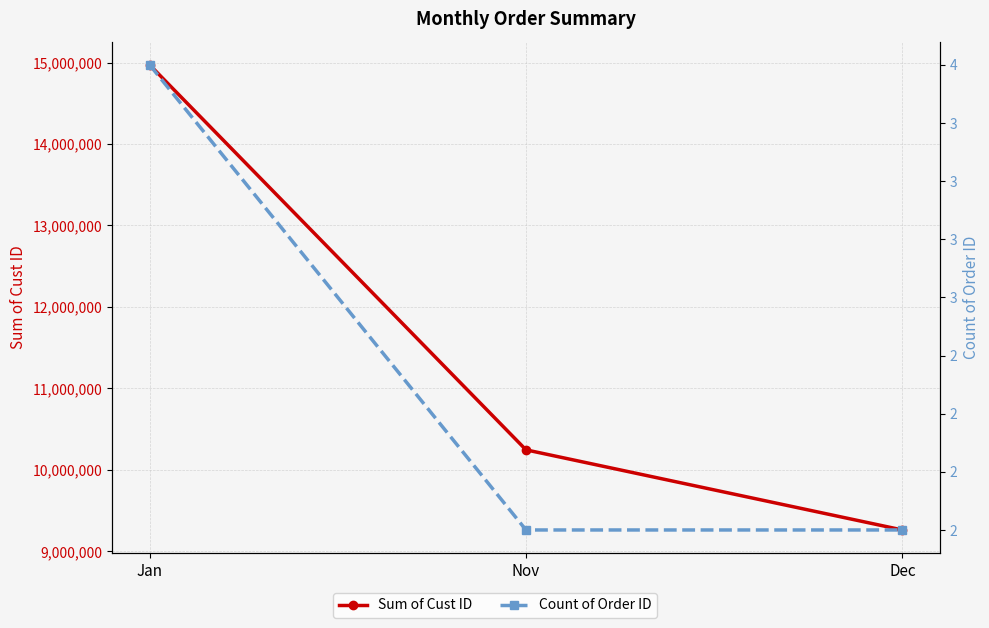

Reading left to right, what are all the values shown in this chart?

Sum of Cust ID: 14971328	10245173	9261667
Count of Order ID: 4	2	2